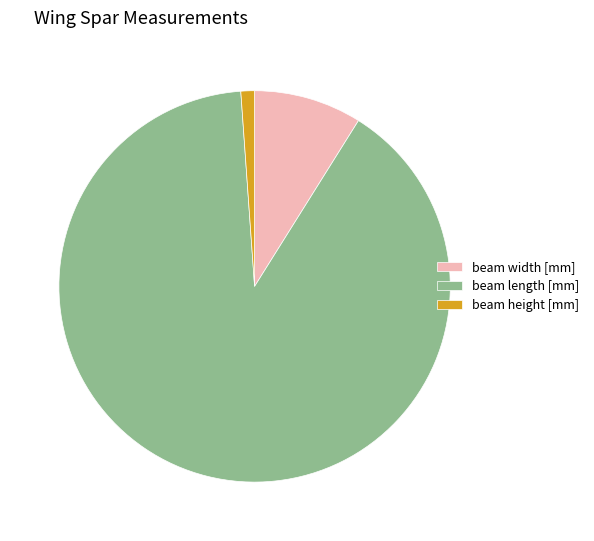

Between beam width [mm] and beam height [mm], which is larger?

beam width [mm]